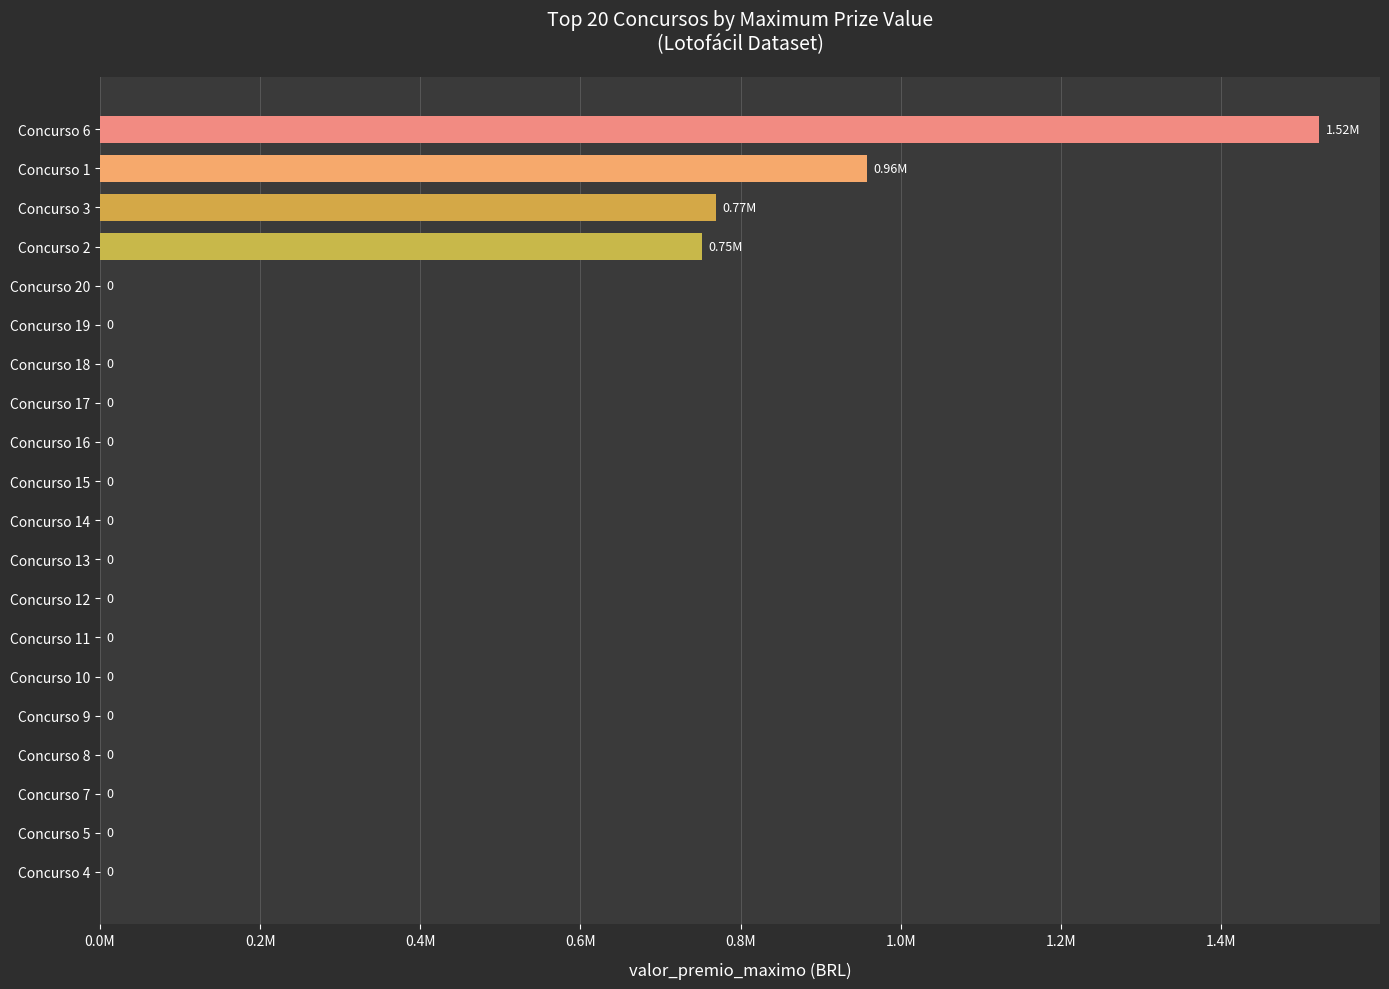

How many bars are there in total?

20